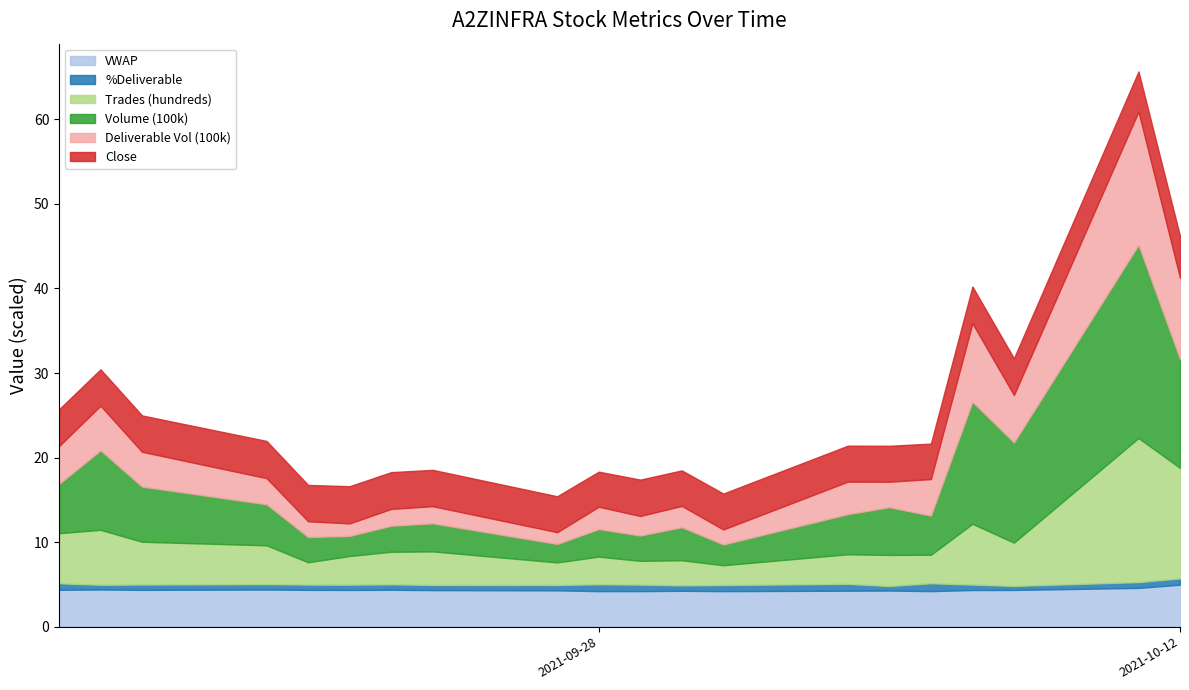

At which label does Deliverable Vol (100k) reach its minimum?

2021-09-27